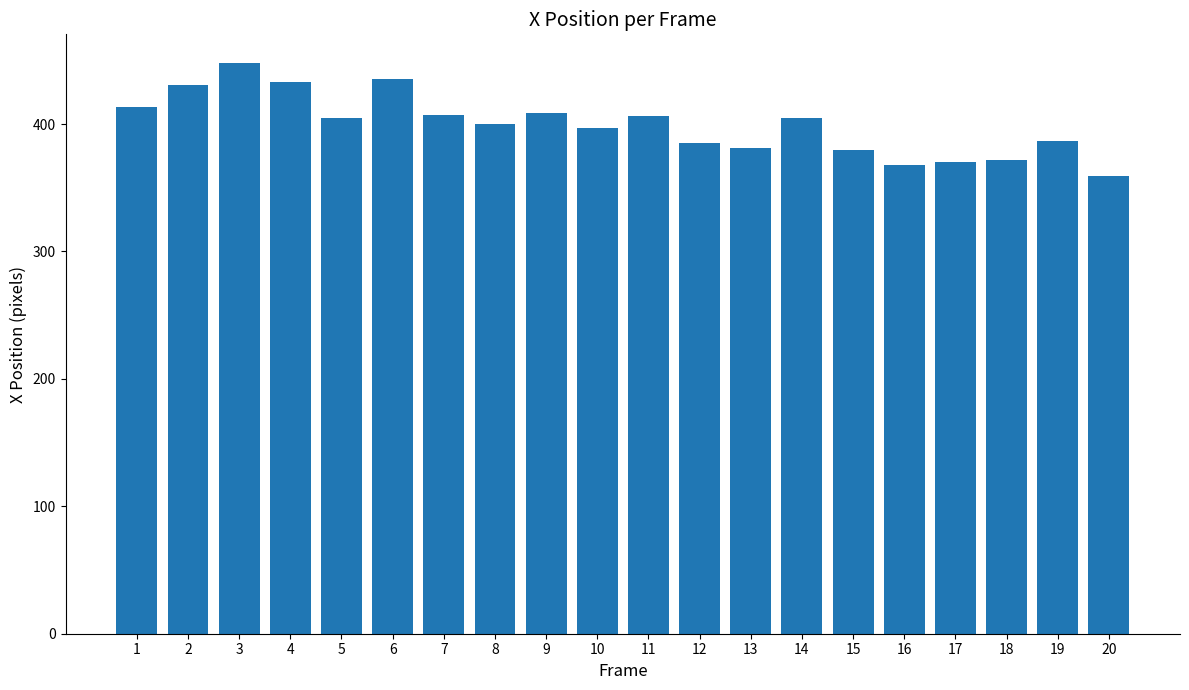

What is the value of the 20th bar from the left?

359